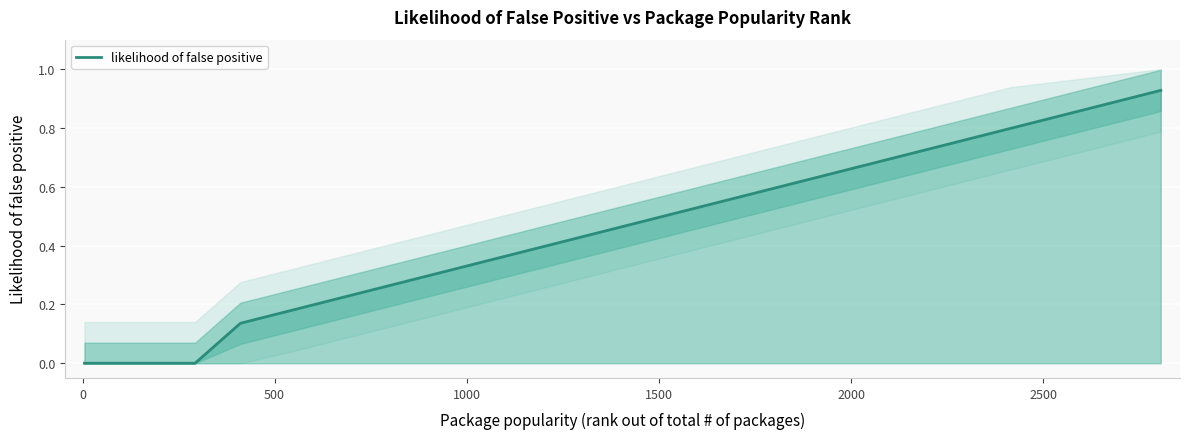

The value at 2500 is -0.5. True or false?

False